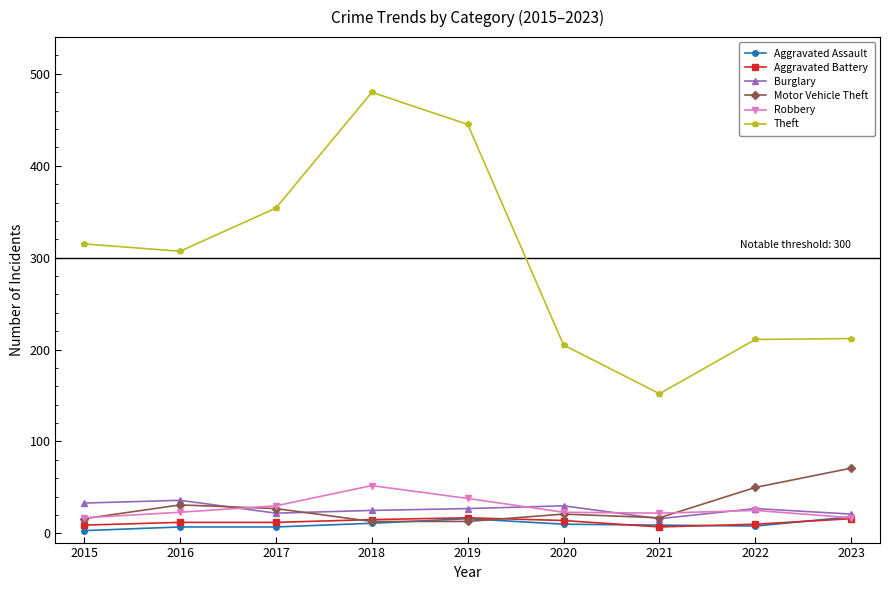

Which series has the widest spread of values?

Theft